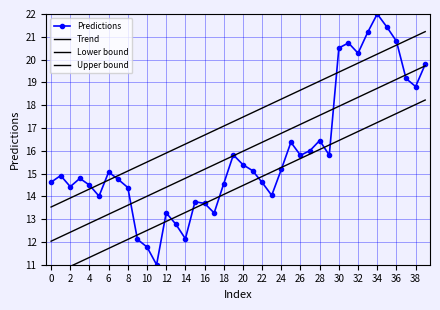

How many lines are shown in the chart?

4